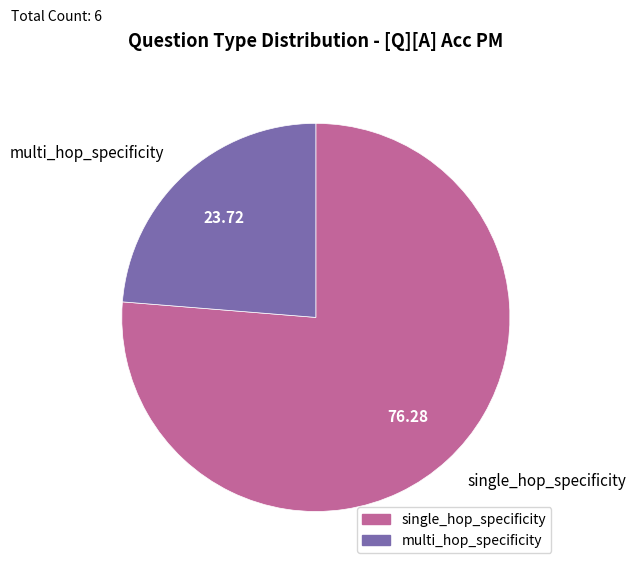

Is the sum of multi_hop_specificity and single_hop_specificity greater than half?

Yes